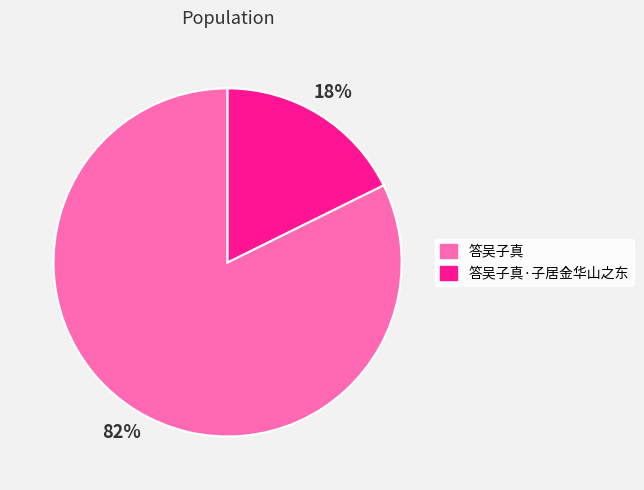

What is the largest slice in the pie chart?

答吴子真